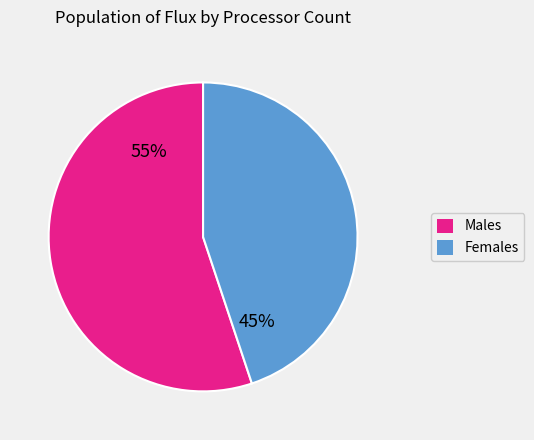

Is it true that Males is 55% of the pie?

True